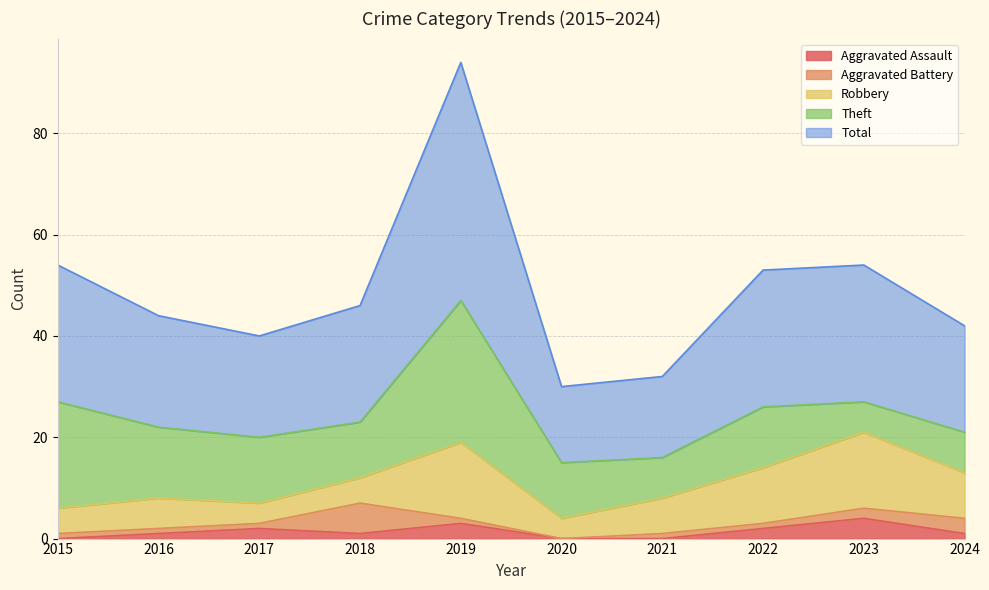

Where is the first local maximum for Robbery?

2016